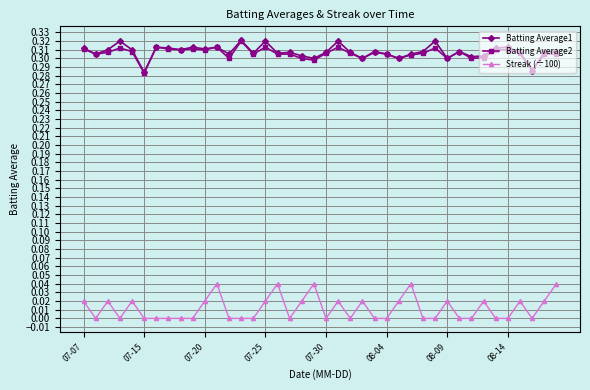

True or false: Batting Average1 and Streak (÷100) intersect in this chart.

False